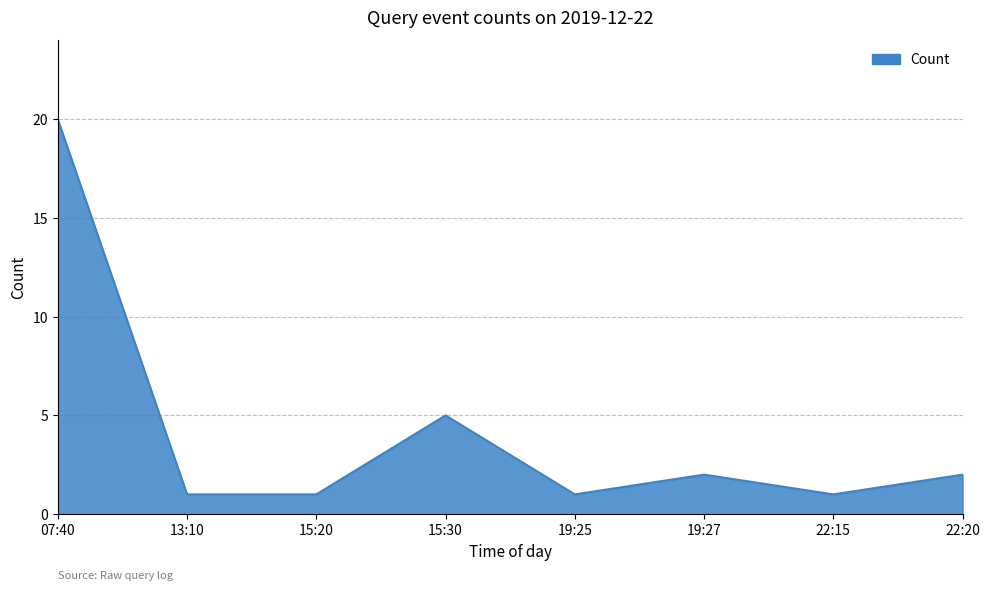

What is the average value?

4